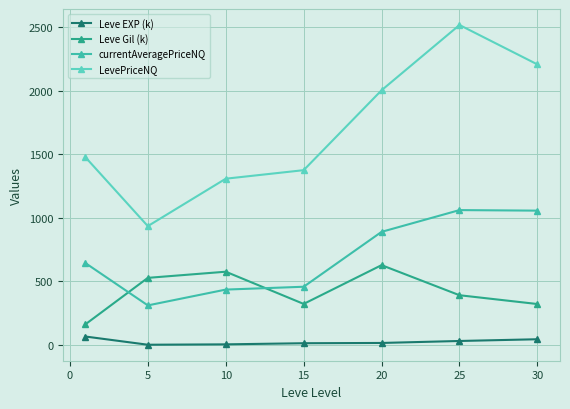

At how many categories does at least one series exceed 1985?

3